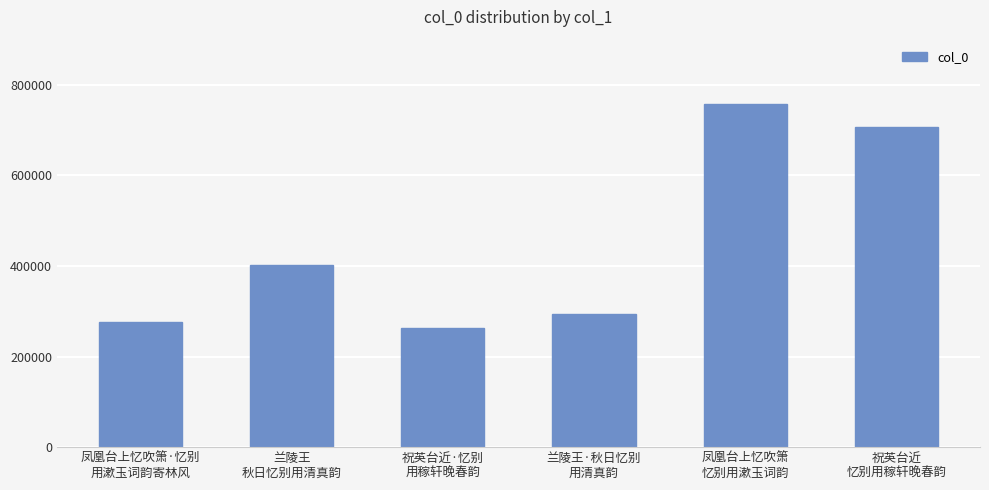

What is the ratio of the value at 兰陵王·秋日忆别
用清真韵 to the value at 祝英台近
忆别用稼轩晚春韵?

0.4